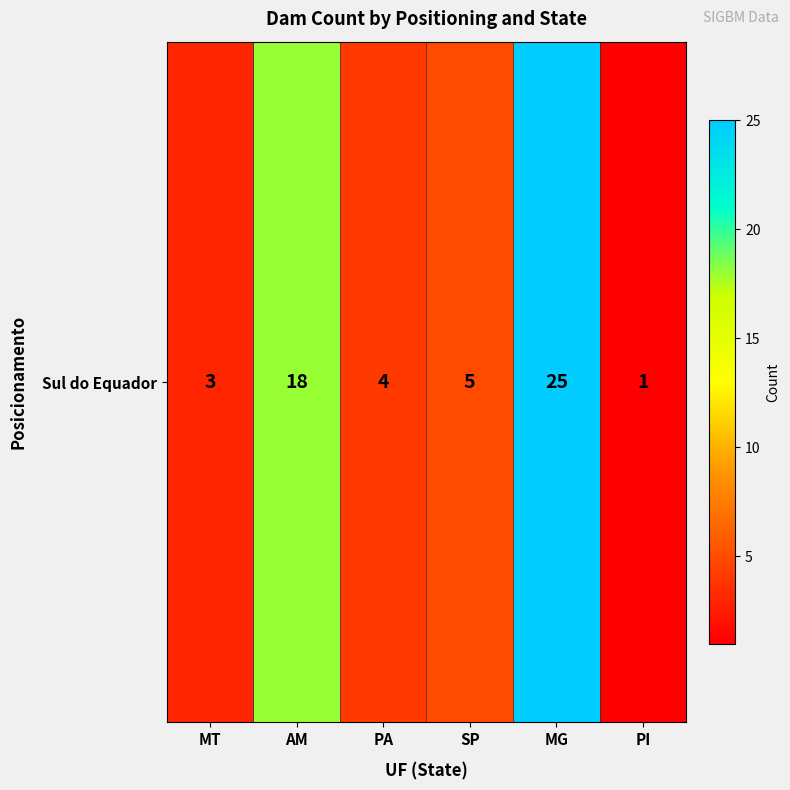

What is the ratio of the value at MG to the value at AM?

1.4